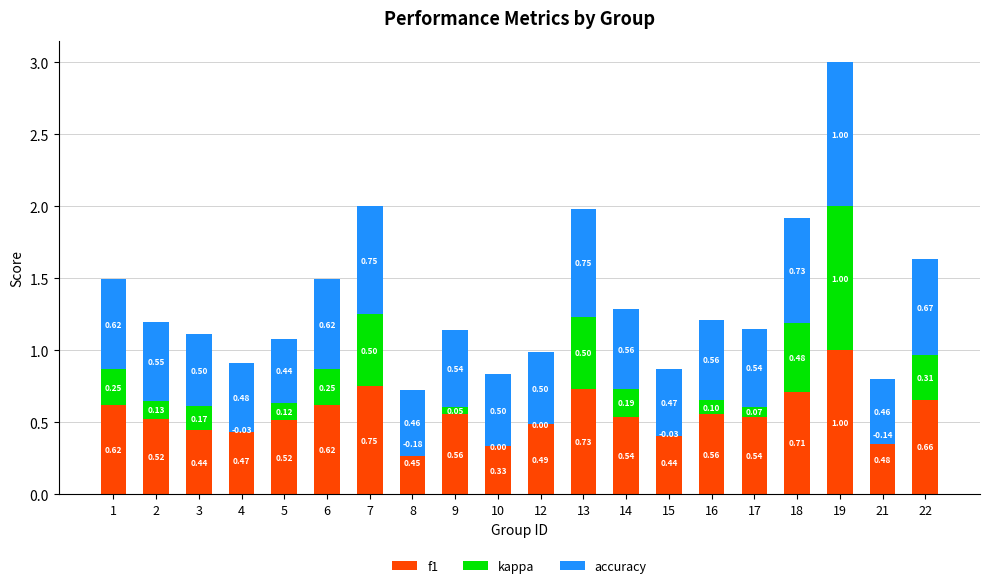

Which has a higher value, 4 or 14?

14